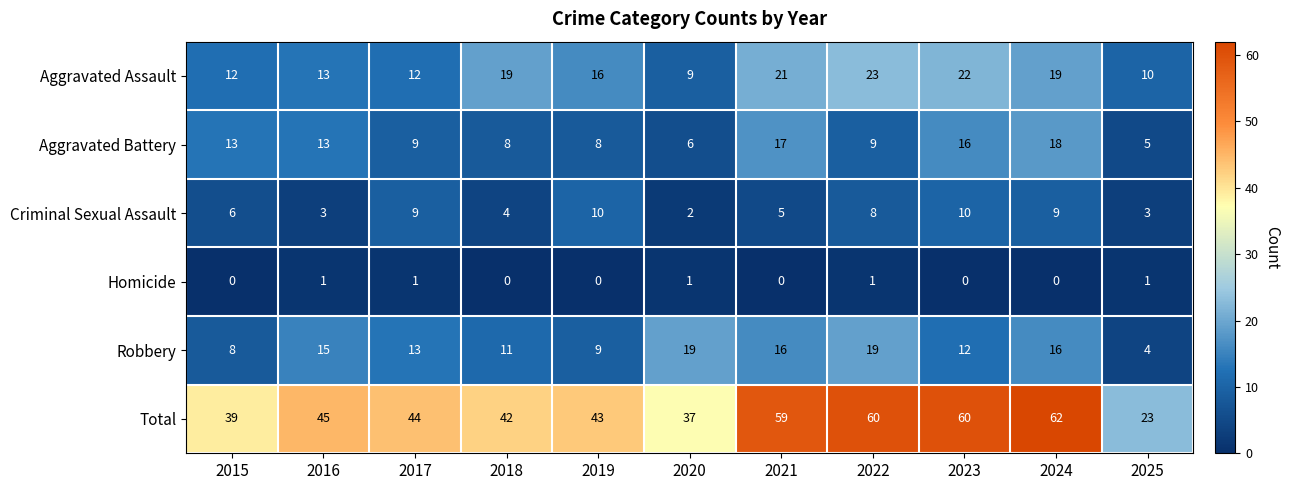

List the series in order of their peak value, highest first.

Total, Aggravated Assault, Robbery, Aggravated Battery, Criminal Sexual Assault, Homicide